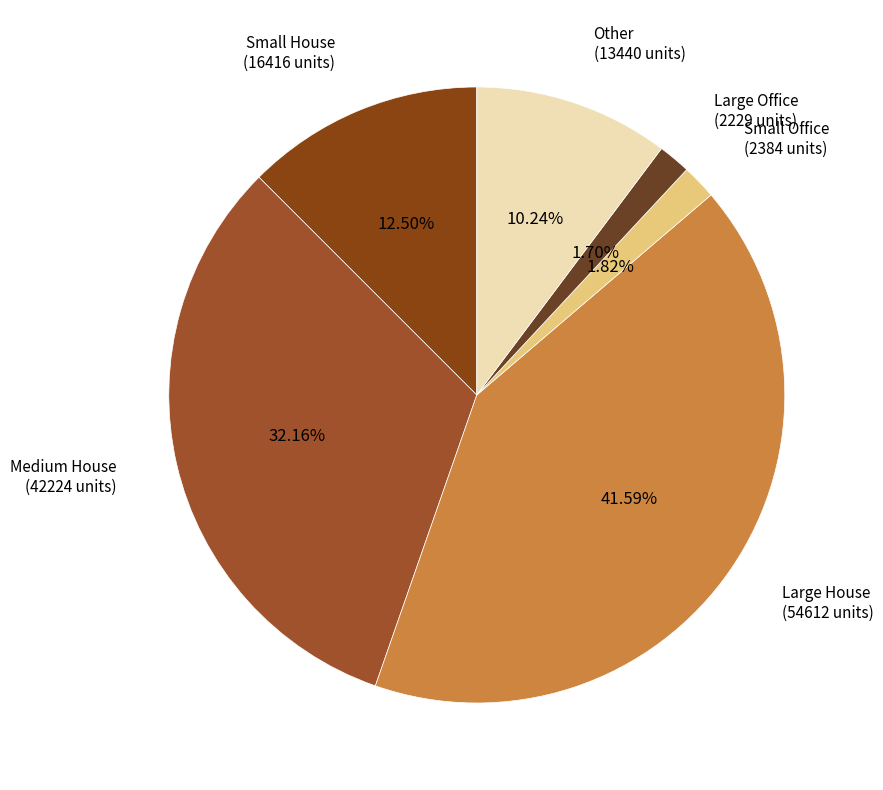

Does Medium House account for over 50% of the chart?

No